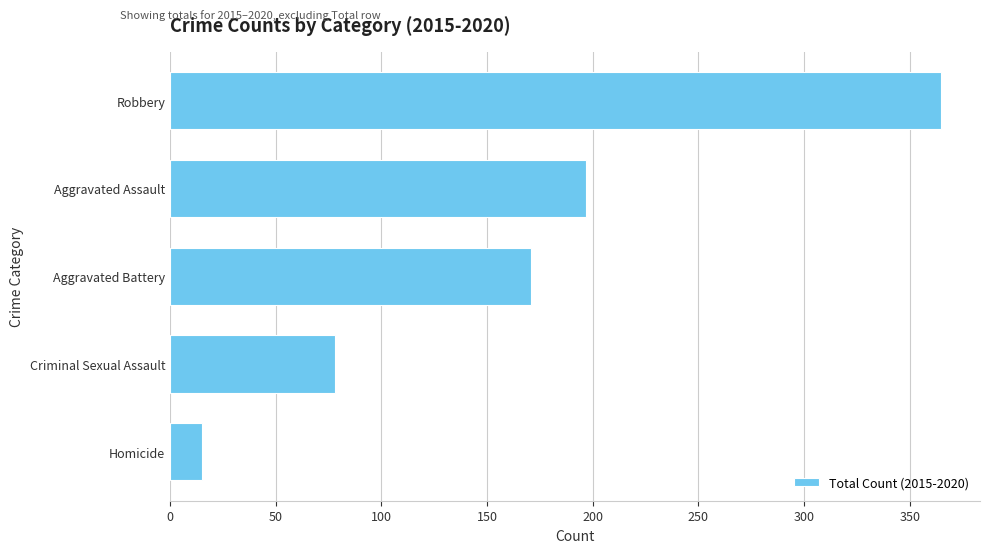

Between Homicide and Aggravated Assault, which is larger?

Aggravated Assault